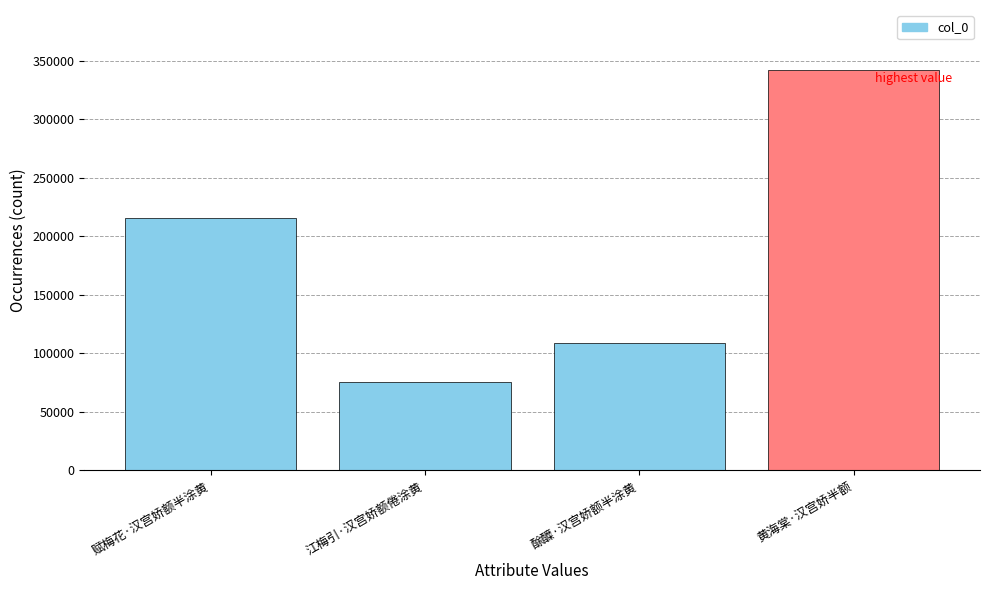

Which label corresponds to the smallest value in the chart?

江梅引·汉宫娇额倦涂黄